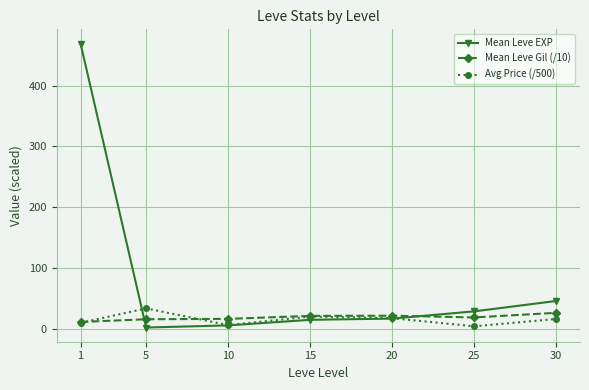

In Avg Price (/500), how many points are lower than both neighbors (excluding endpoints)?

2